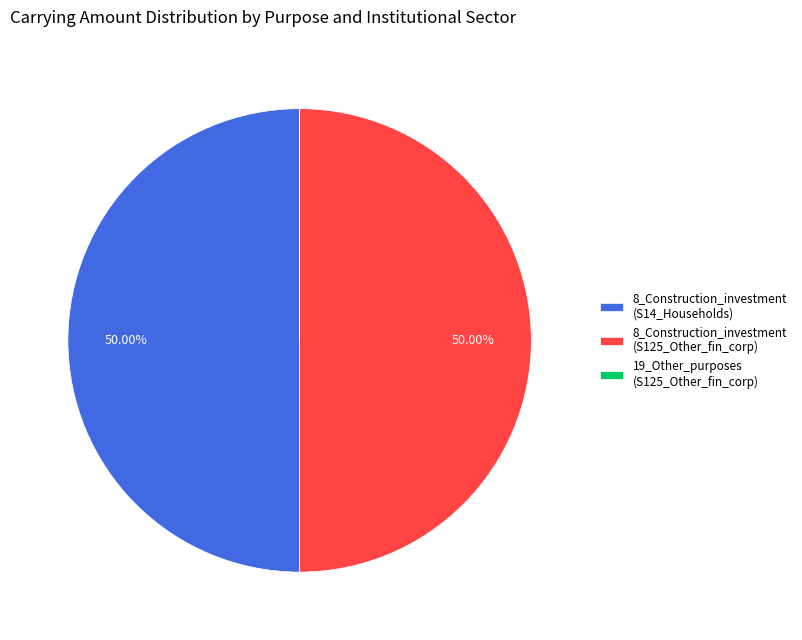

What is the ratio of the value at 8_Construction_investment (S14_Households) to the value at 8_Construction_investment (S125_Other_fin_corp)?

1.0